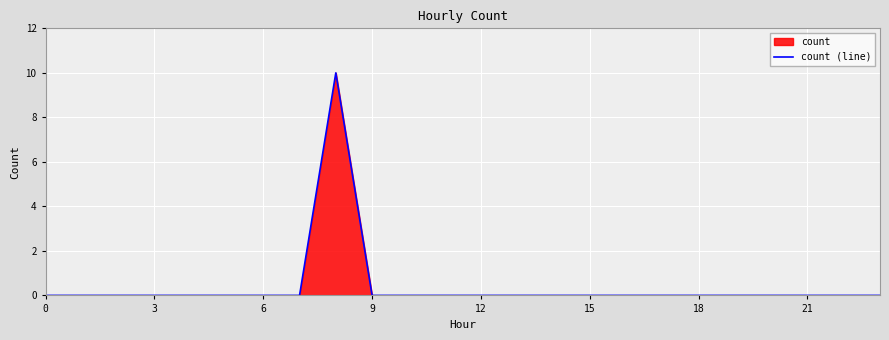

What is the difference between the maximum and minimum values?

10